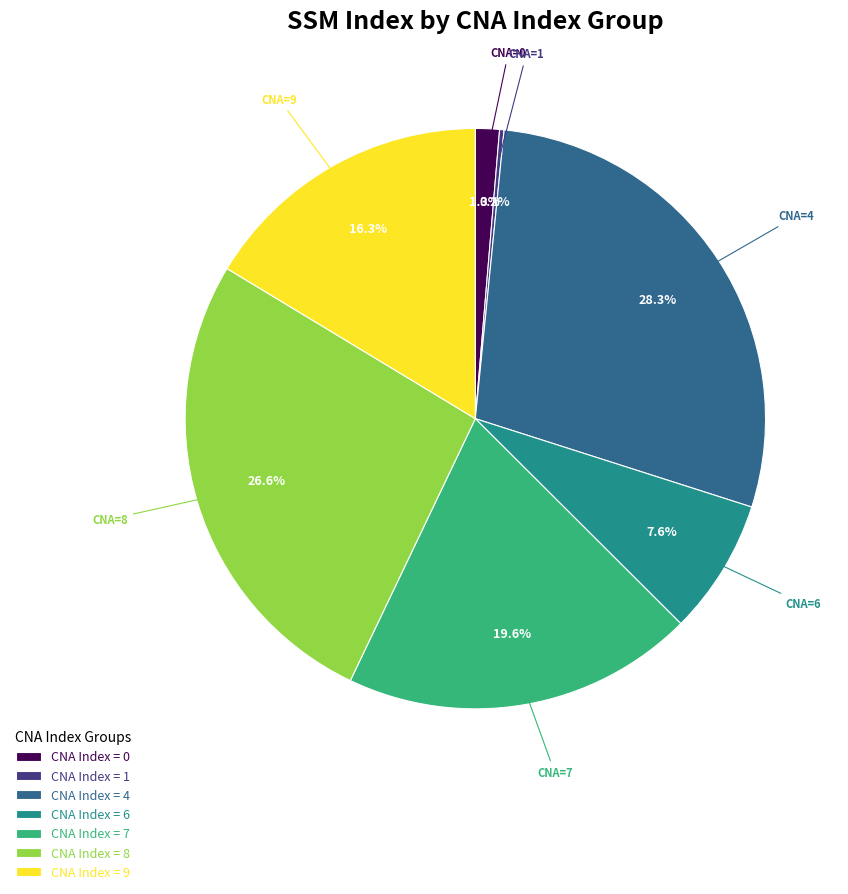

Do CNA Index = 9 and CNA Index = 4 together represent more than half of the pie?

No